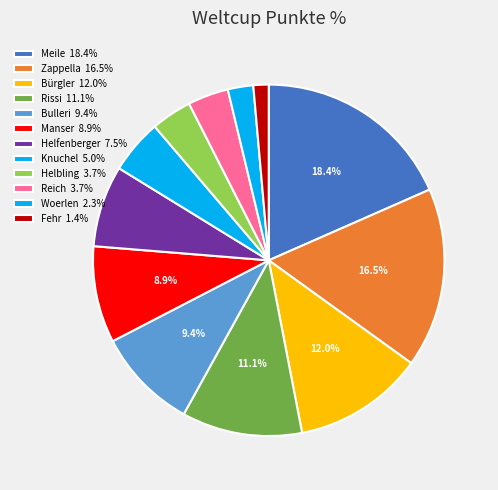

Is Woerlen the majority of the pie?

No